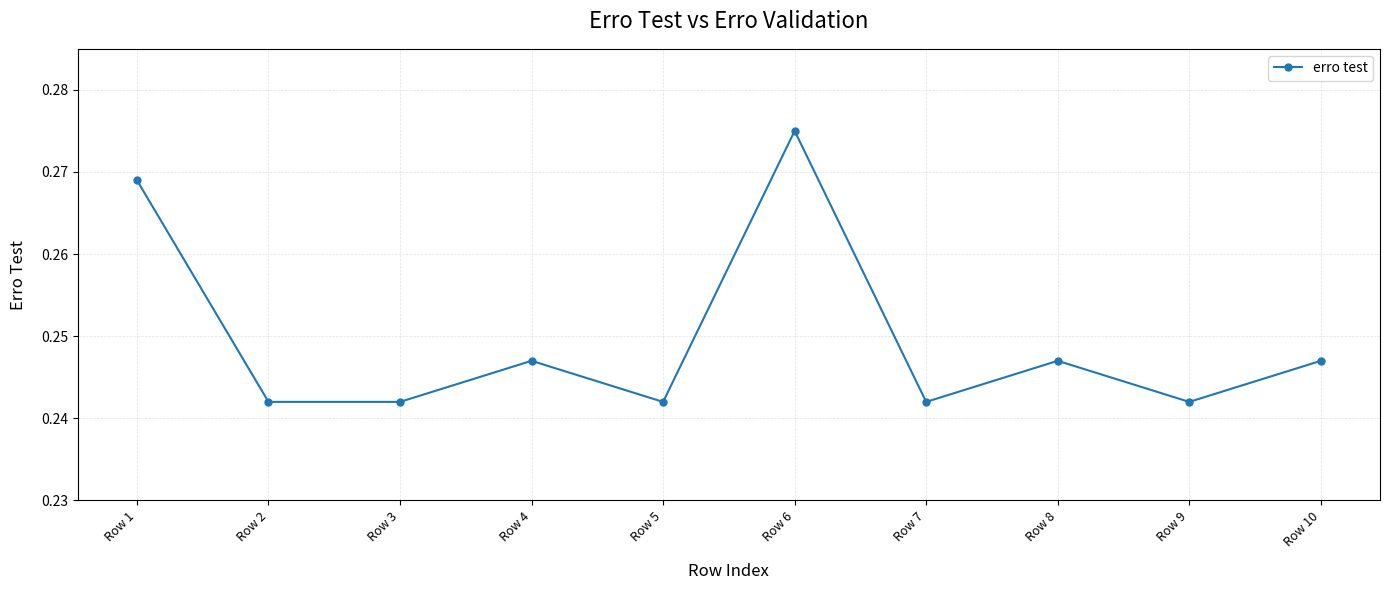

The value at Row 2 is 0.1. True or false?

False